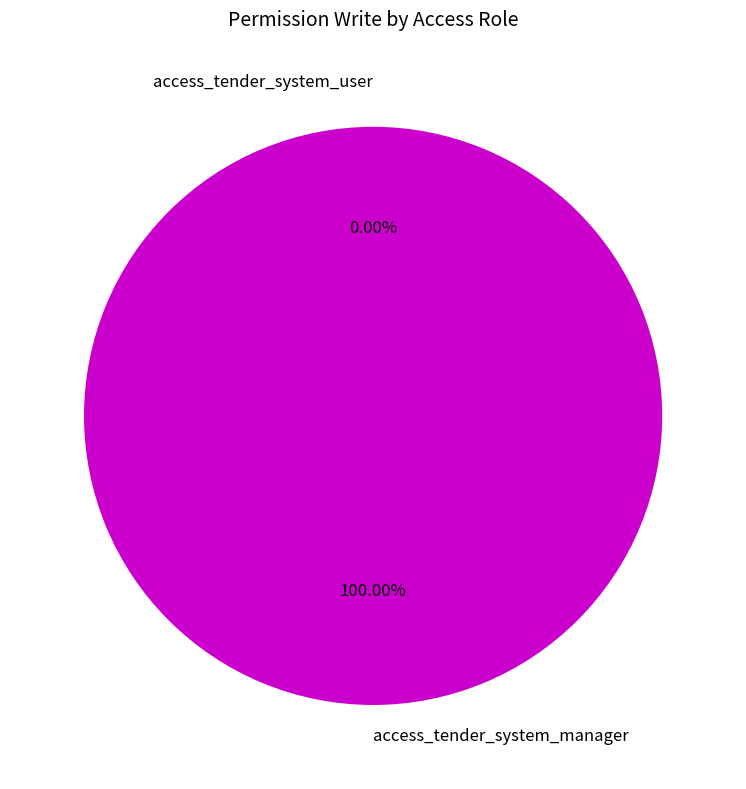

To the nearest percent, what is the average slice percentage?

50%